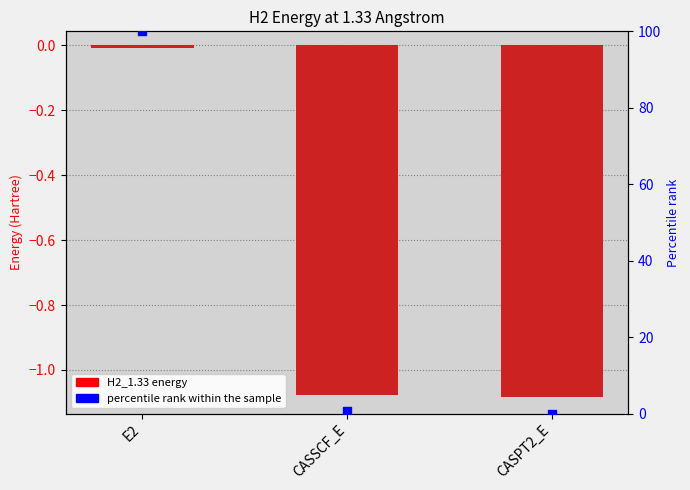

What is the total value across all series at CASSCF_E?

-0.5